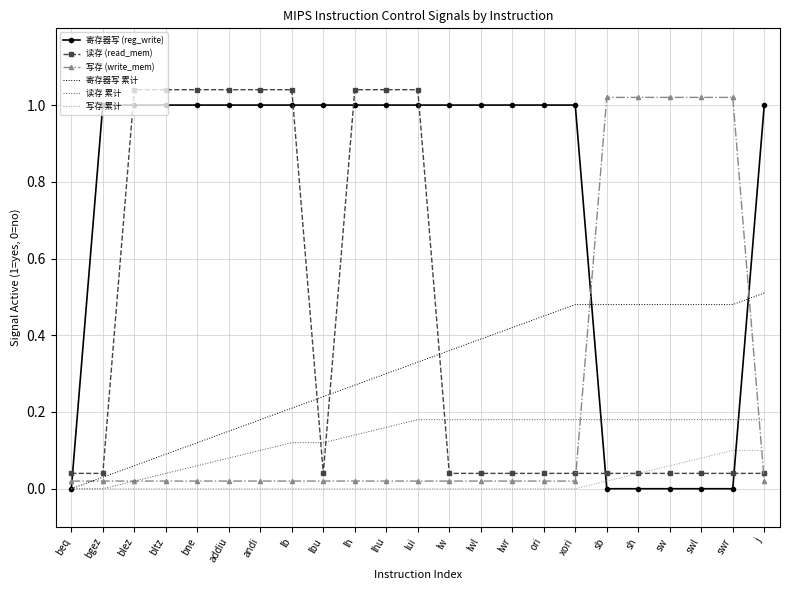

The value of 写存 累计 at blez is 0.0. True or false?

True